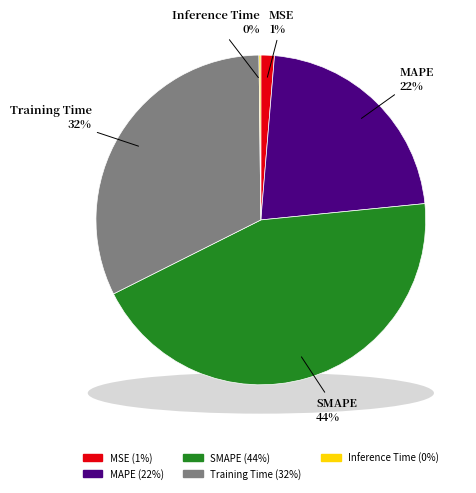

To the nearest percent, what percentage of the pie is MAPE?

22%